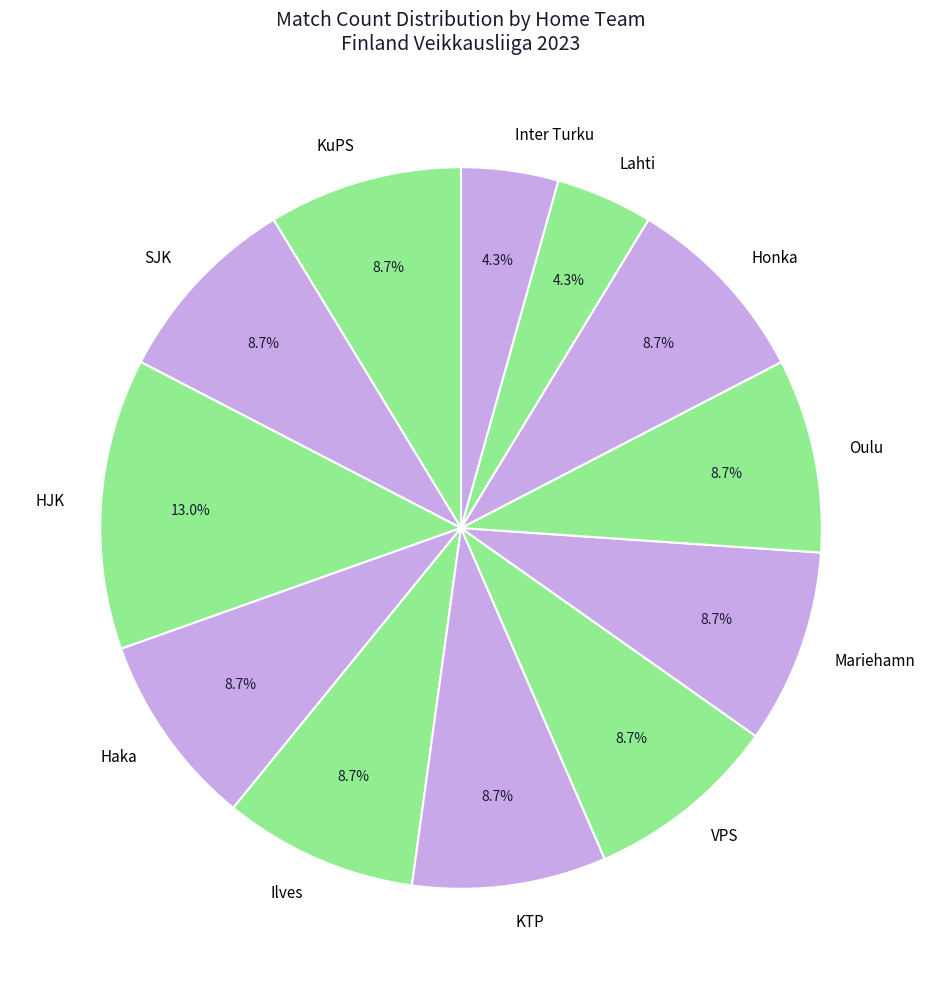

The Honka slice represents 18% of the pie. True or false?

False